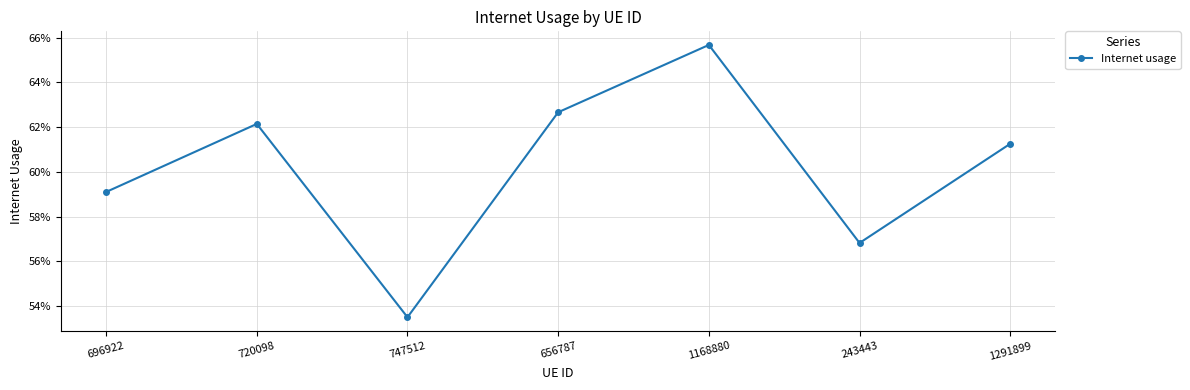

Read the value at 1168880.

0.7